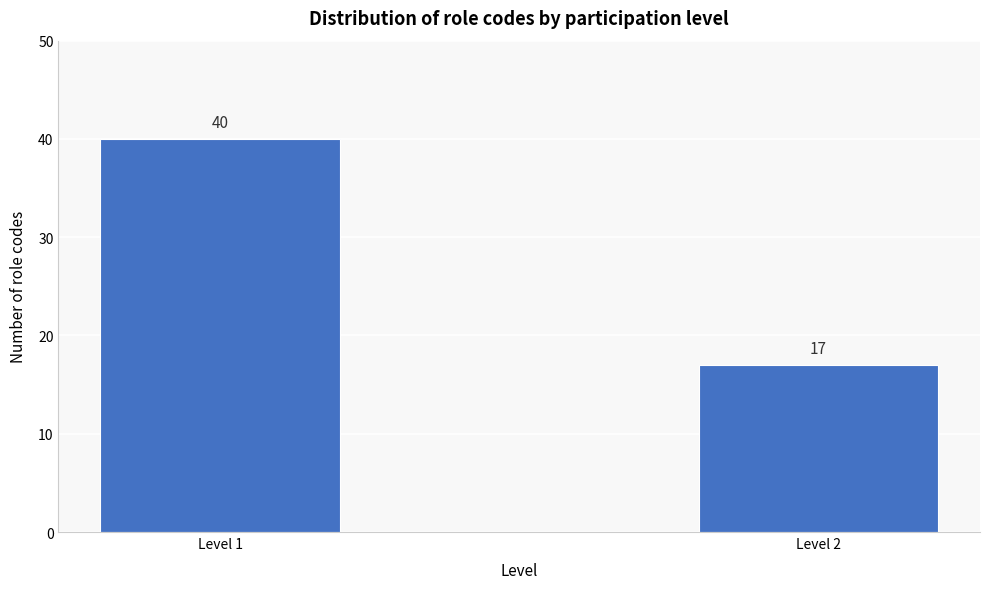

Reading left to right, transcribe all the data shown in this chart.

40	17